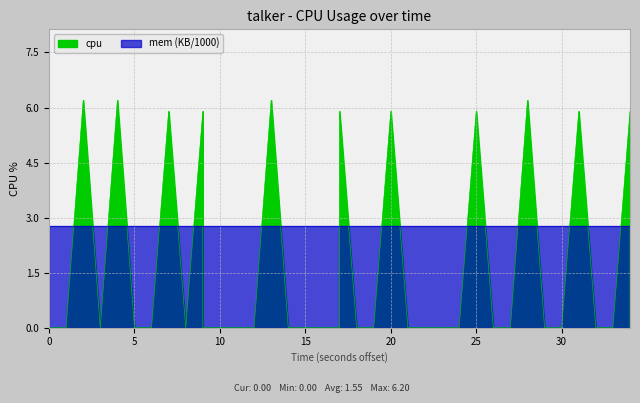

How many positive values are there?

11